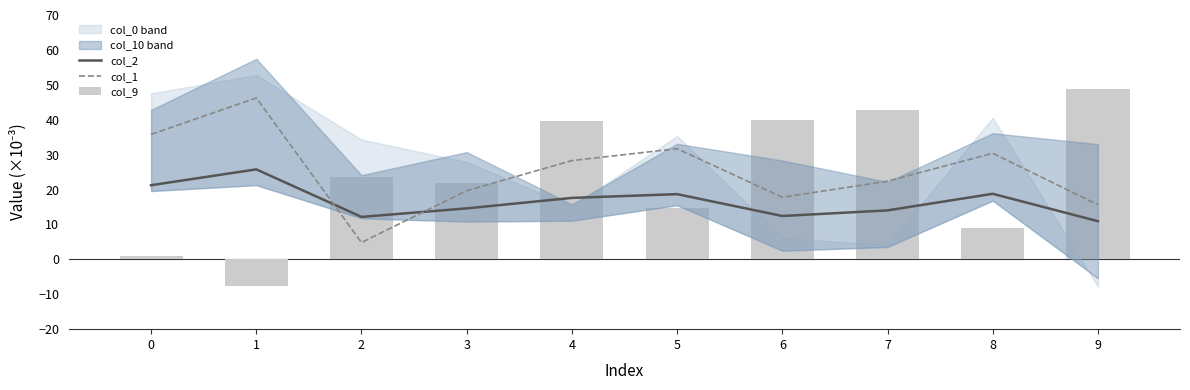

What is the sum of all col_2 values?

166.2